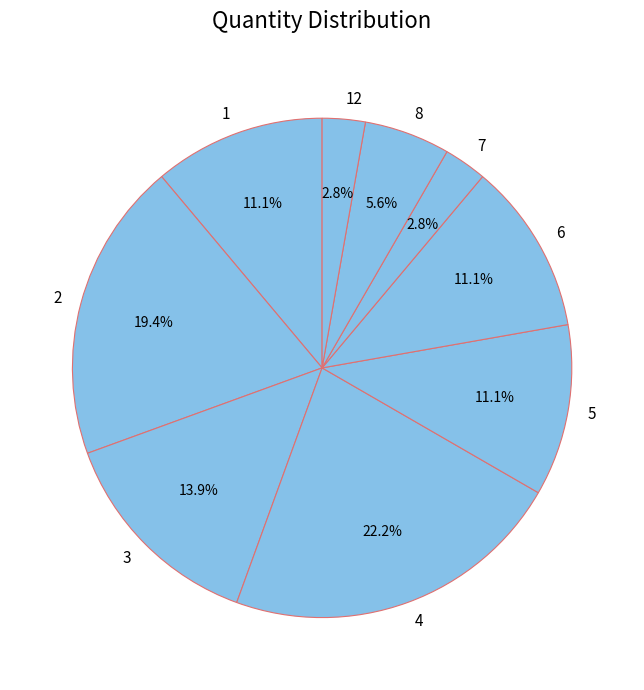

Which slice is the largest?

4